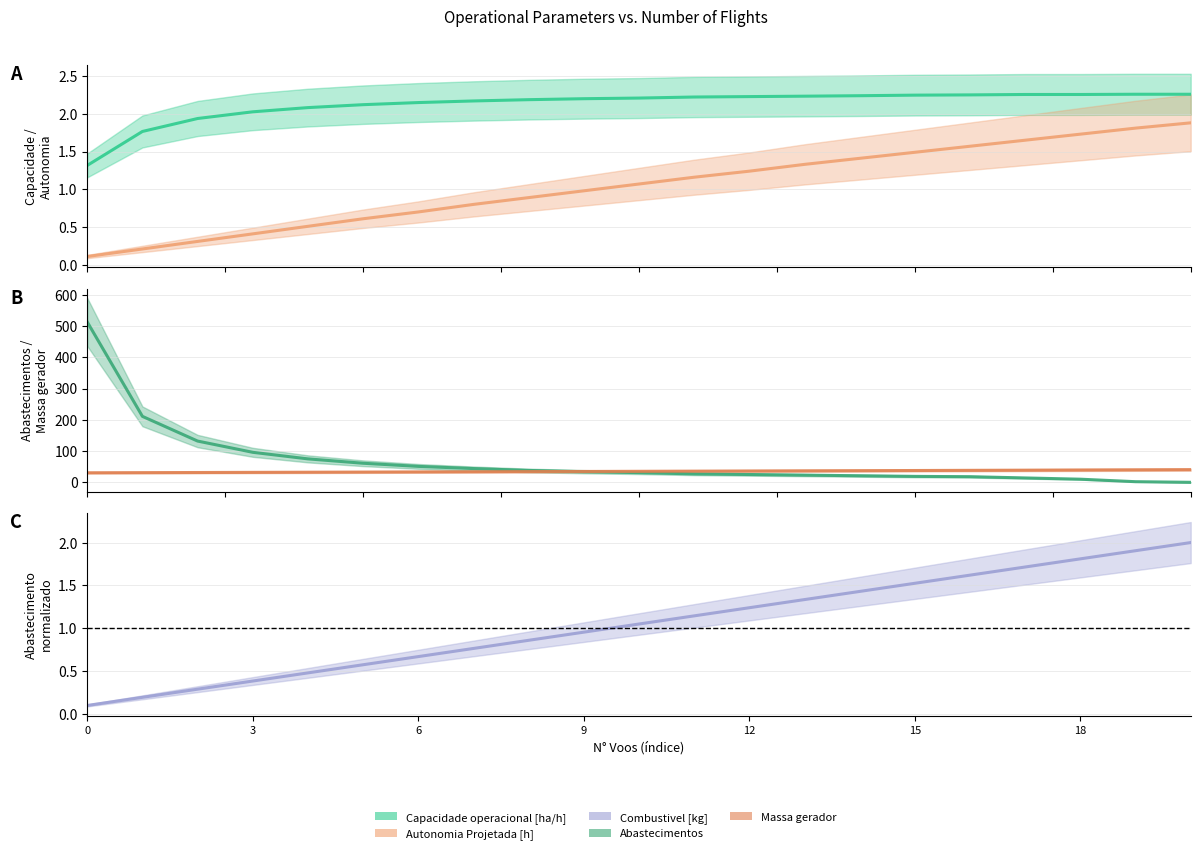

True or false: Capacidade operacional [ha/h] and Abastecimentos intersect in this chart.

True